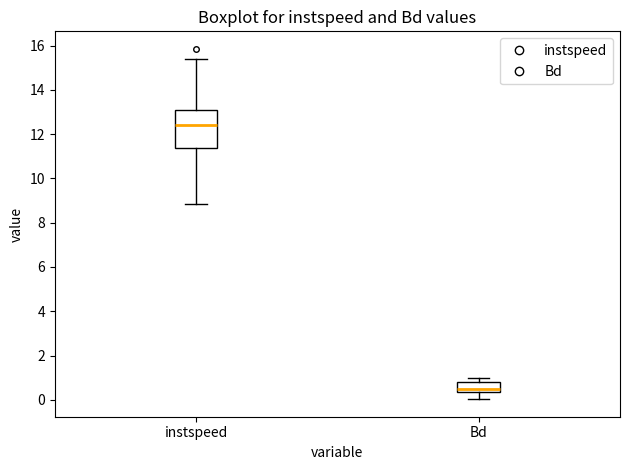

Reading left to right, transcribe this box plot: for each box, give where its median line is, the range the box spans, and where its two whiskers end, as read against the y-axis. The values are not printed on the chart, so give them approximately, as read against the axis.

instspeed: median 12.4, box 11.4 to 13.0, whiskers 8.8 to 15.4
Bd: median 0.4 (just above the box's lower edge), box 0.4 to 0.8, whiskers 0.0 to 1.0